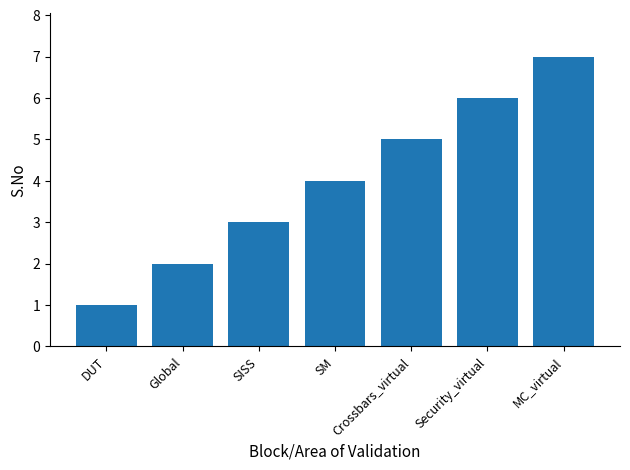

Reading left to right, what are all the values shown in this chart?

DUT=1	Global=2	SISS=3	SM=4	Crossbars_virtual=5	Security_virtual=6	MC_virtual=7